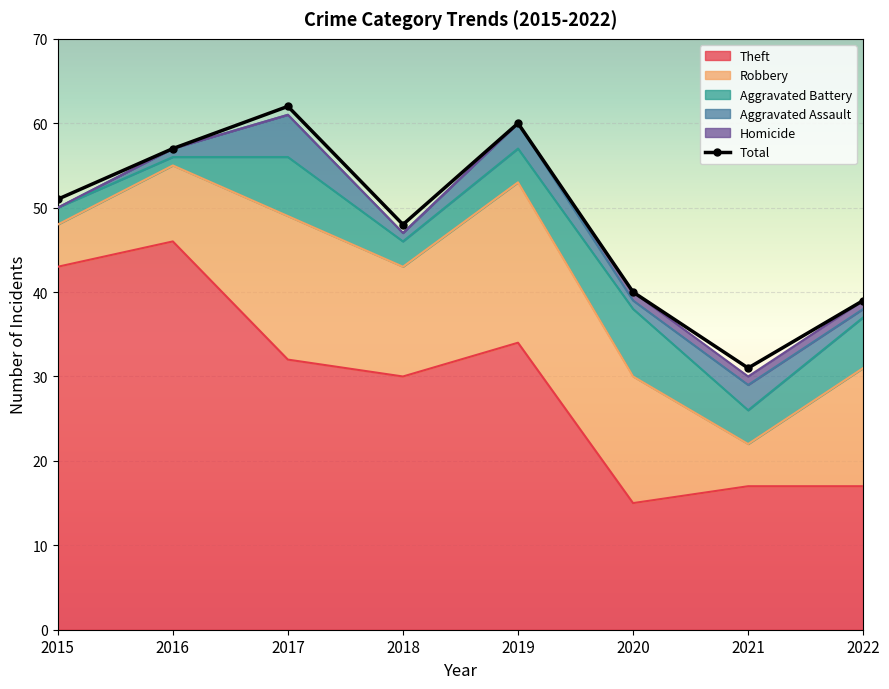

What is the difference between the maximum and minimum values?

31